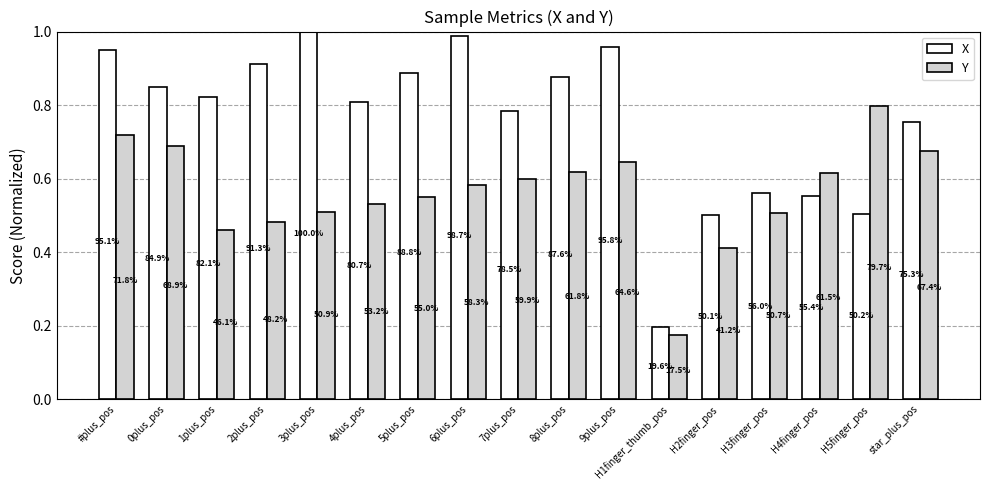

Which series has the largest total across all categories?

X